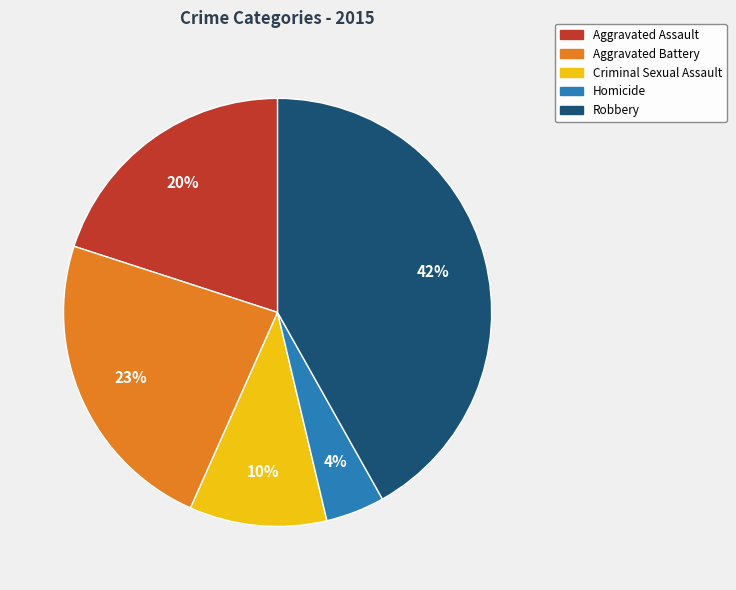

To the nearest percent, what is the difference between the Homicide and Criminal Sexual Assault slice percentages?

6%